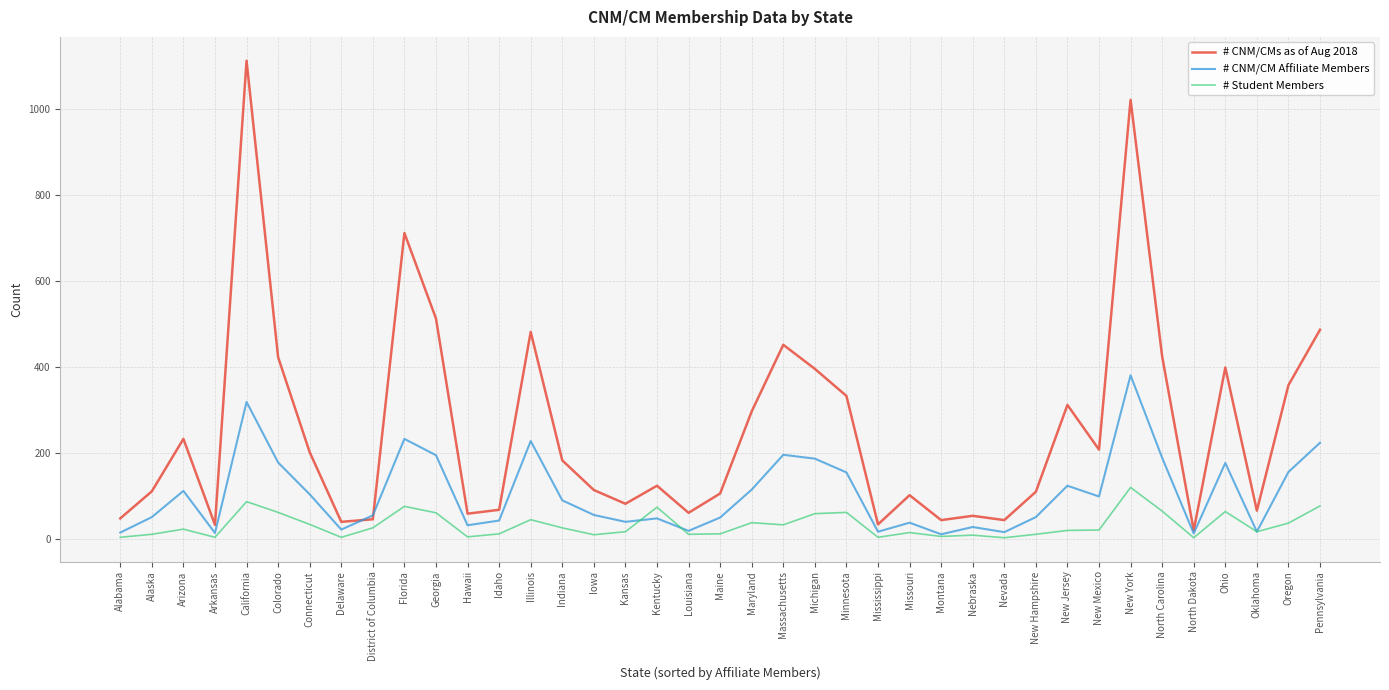

What is the total value across all series at Colorado?

660